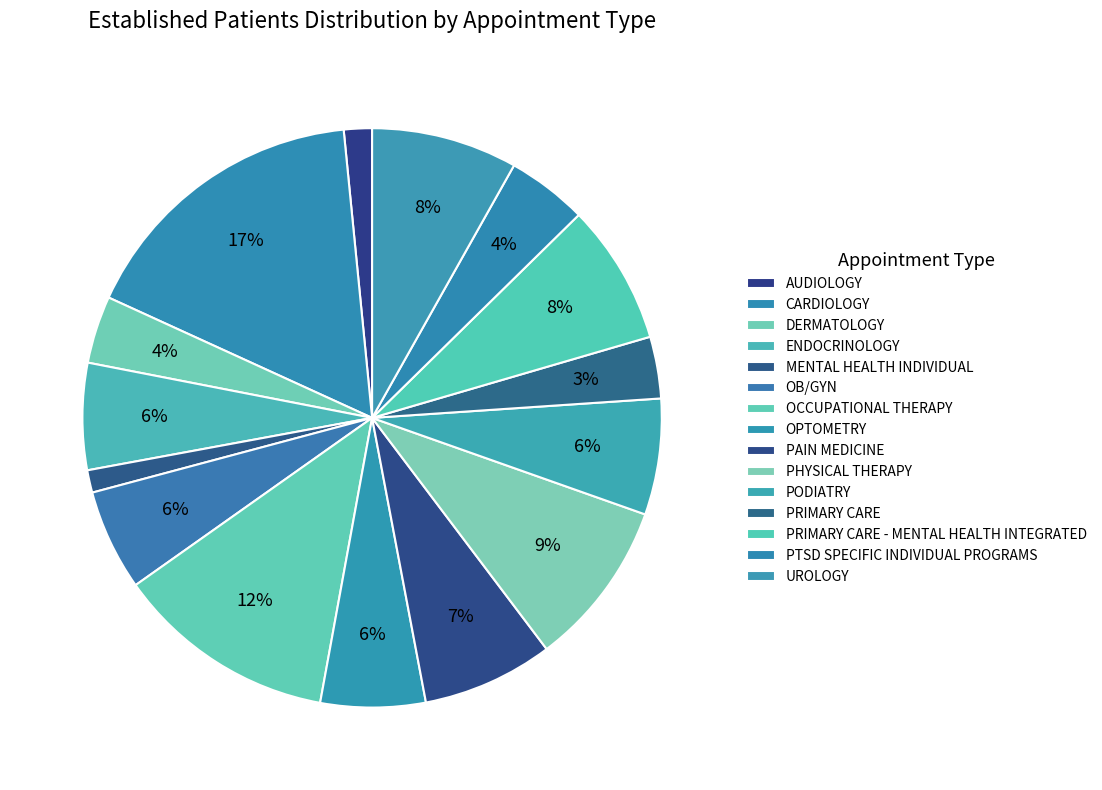

Which has a higher value, PAIN MEDICINE or CARDIOLOGY?

CARDIOLOGY